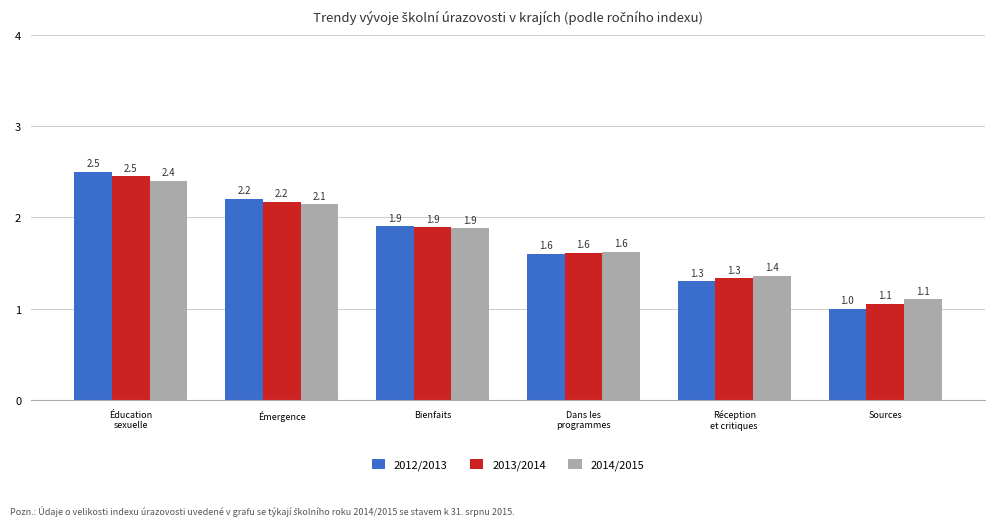

Between Bienfaits and Sources, which series saw the biggest shift?

2012/2013